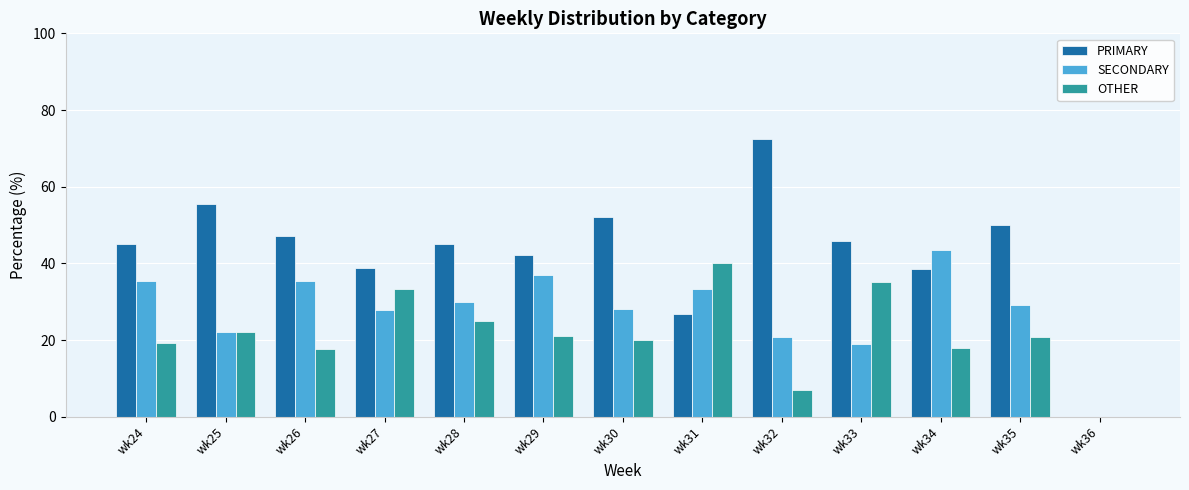

Is the value of OTHER at wk25 greater than the value of PRIMARY at wk28?

No